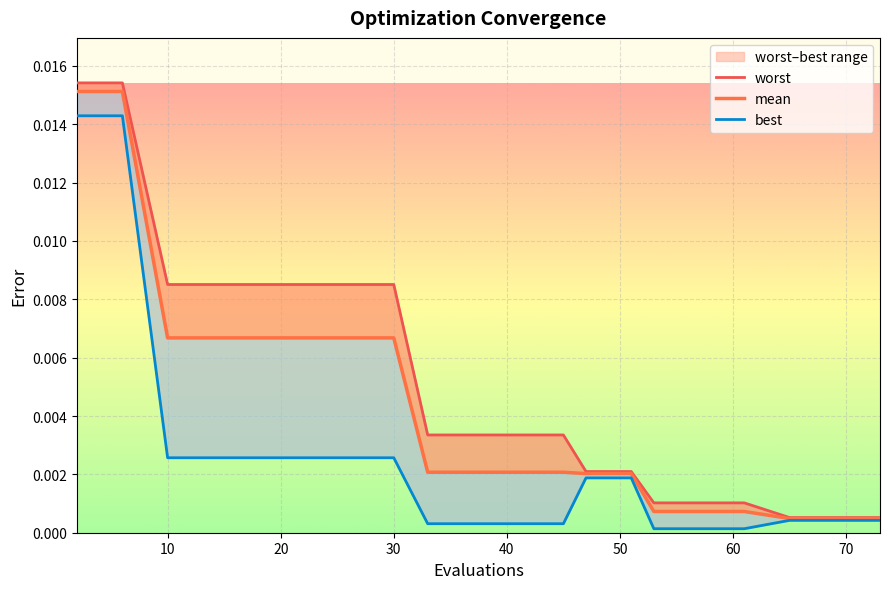

What is the sum of all mean values?

0.1